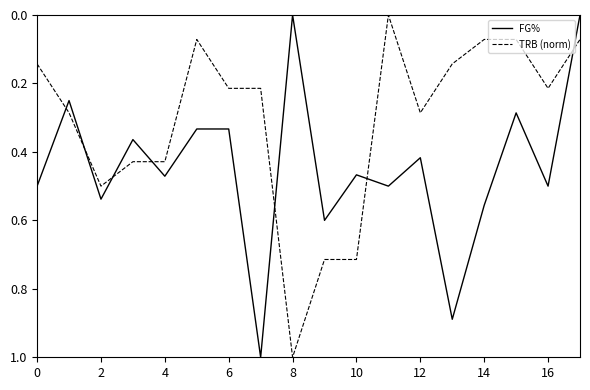

Rank the series by their average value, from lowest to highest.

TRB (norm), FG%